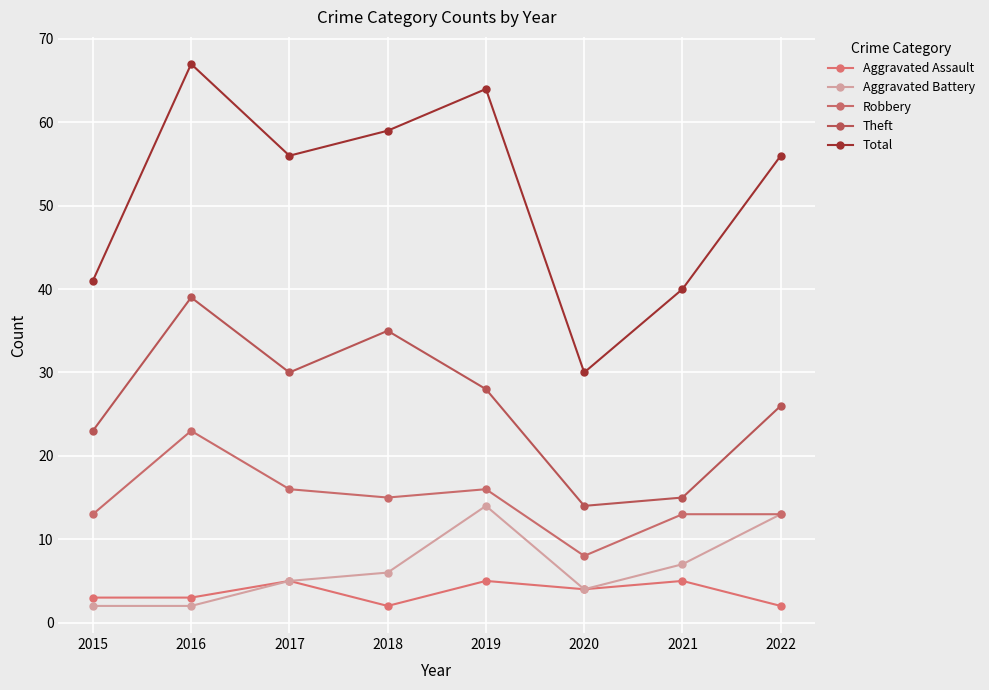

What is the total value across all series at 2020?

60